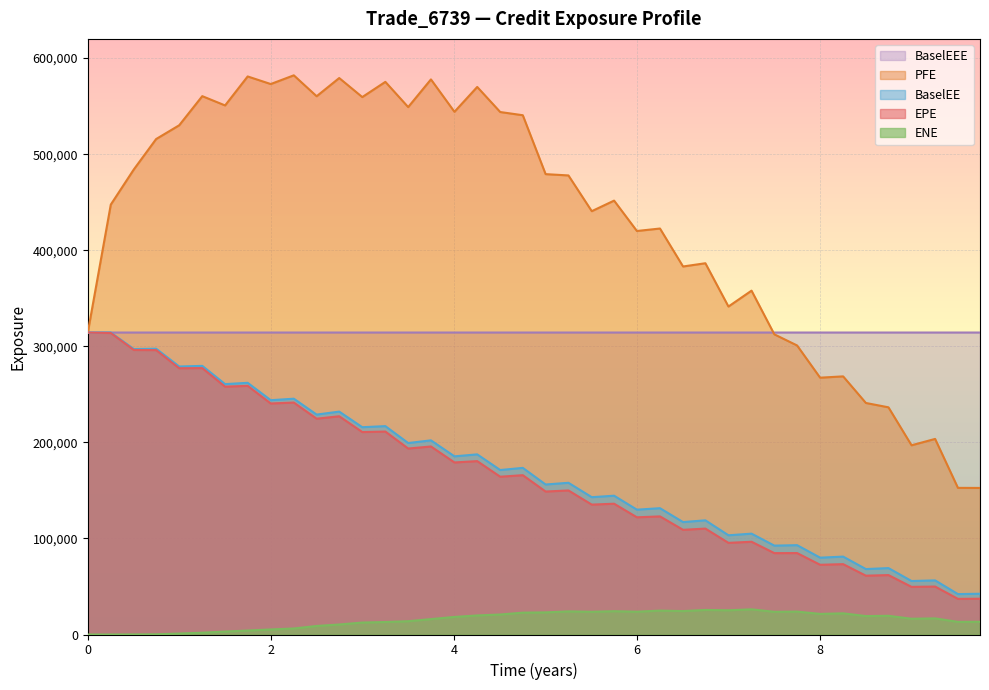

What is the sum of all BaselEEE values?

12573459.0